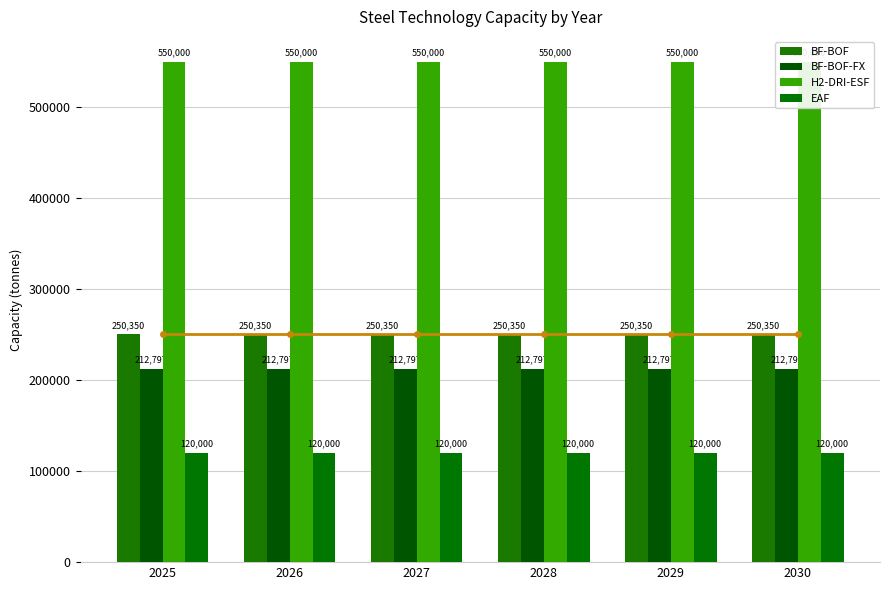

What are all the series names shown in the legend?

BF-BOF, BF-BOF-FX, H2-DRI-ESF, EAF